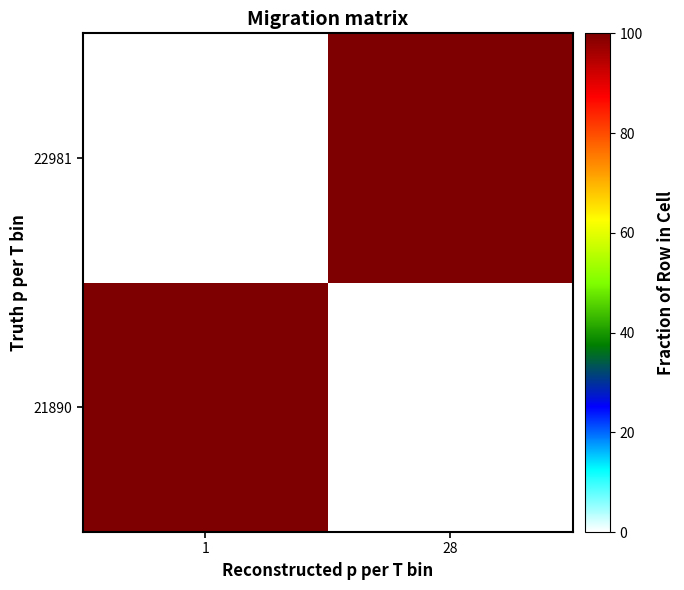

Rank the series at 28 from highest to lowest value.

22981, 21890